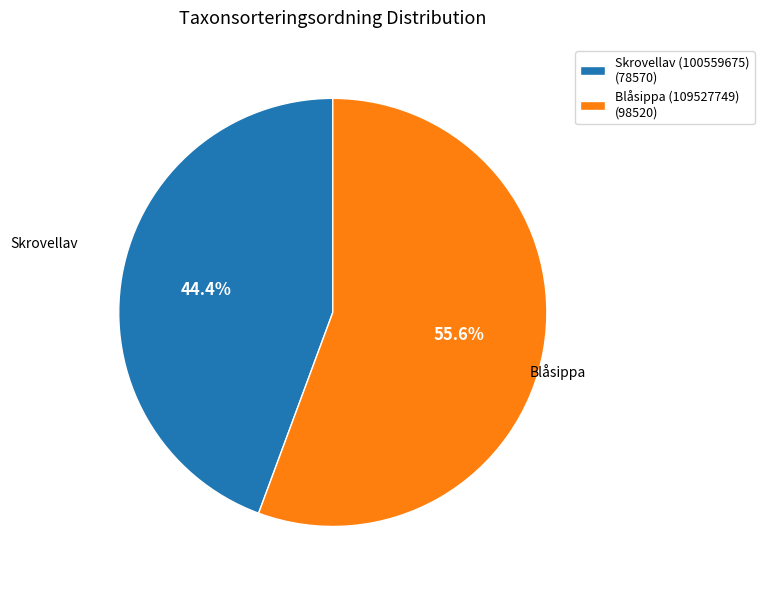

Does Skrovellav (100559675) account for over 50% of the chart?

No